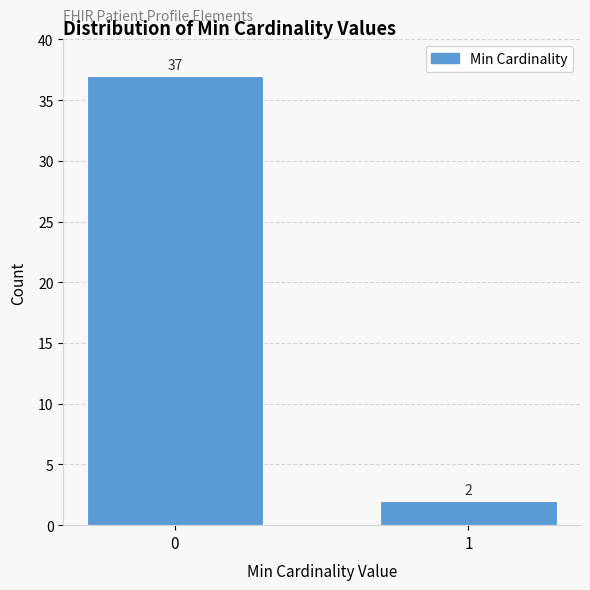

Reading right to left, what are all the values shown in this chart?

2	37